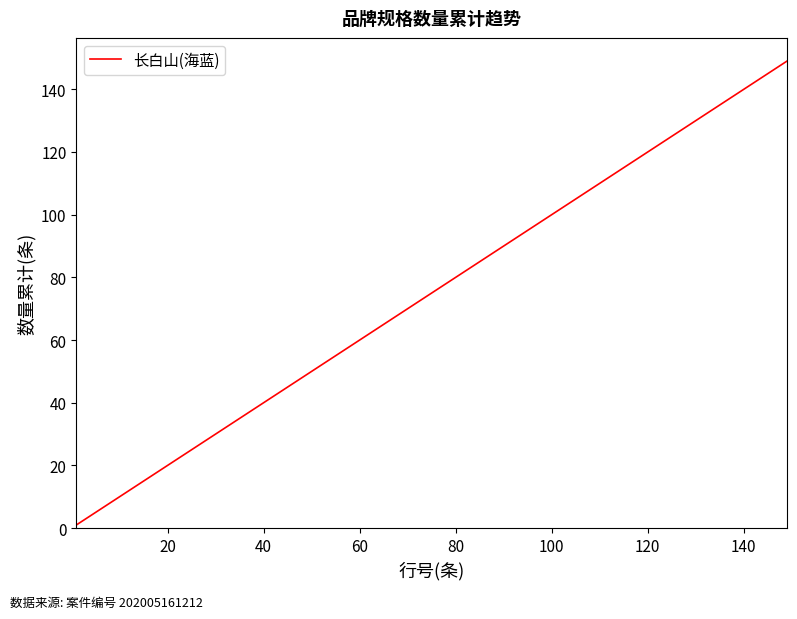

Count the number of data series in this chart.

1